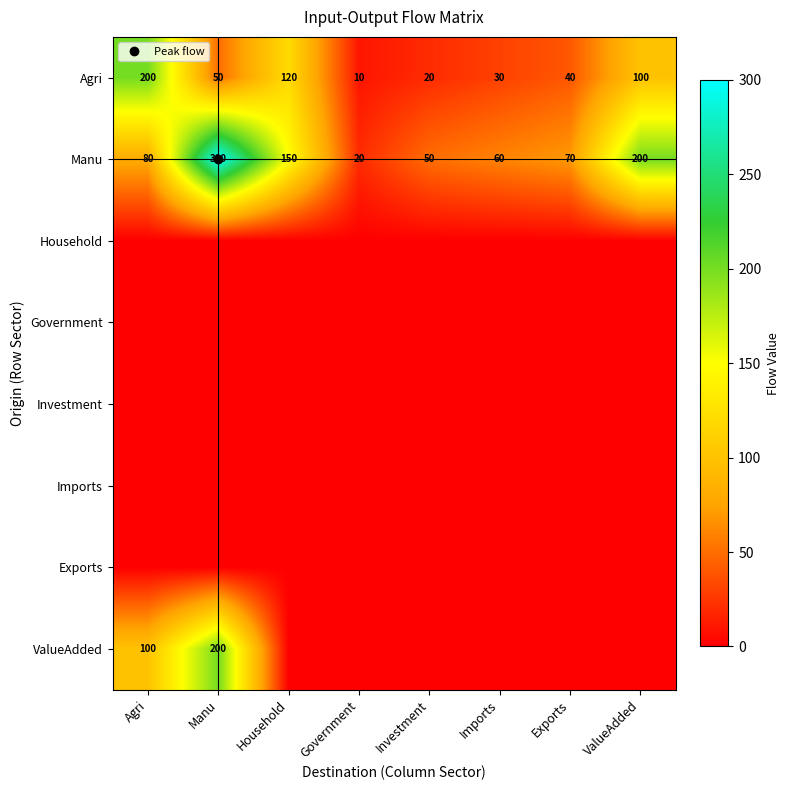

How many distinct data groups are displayed?

8